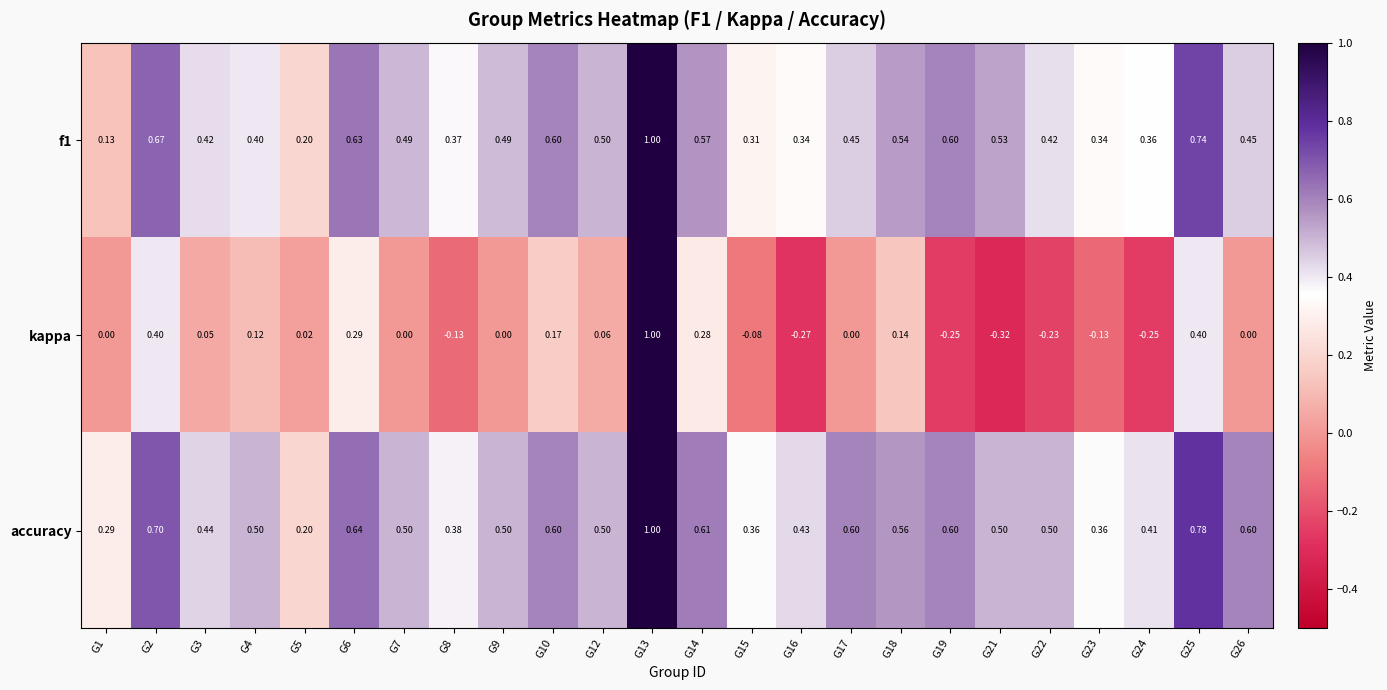

Which series changed the most between G10 and G26?

kappa